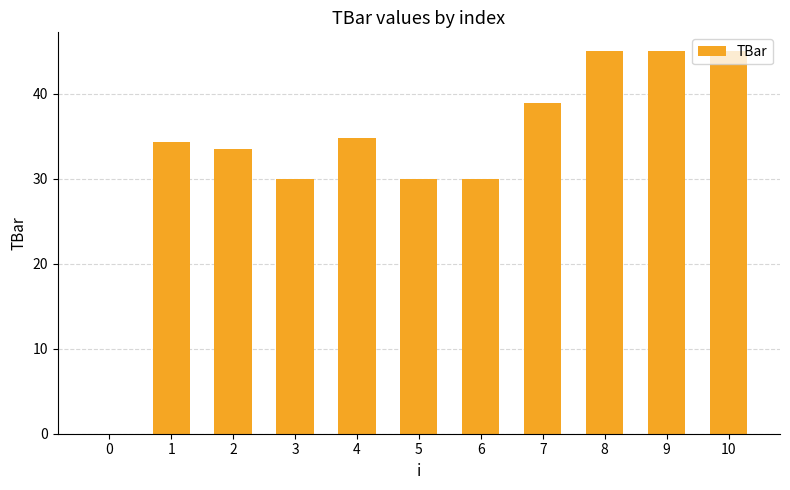

The value at 3 is 44.1. True or false?

False